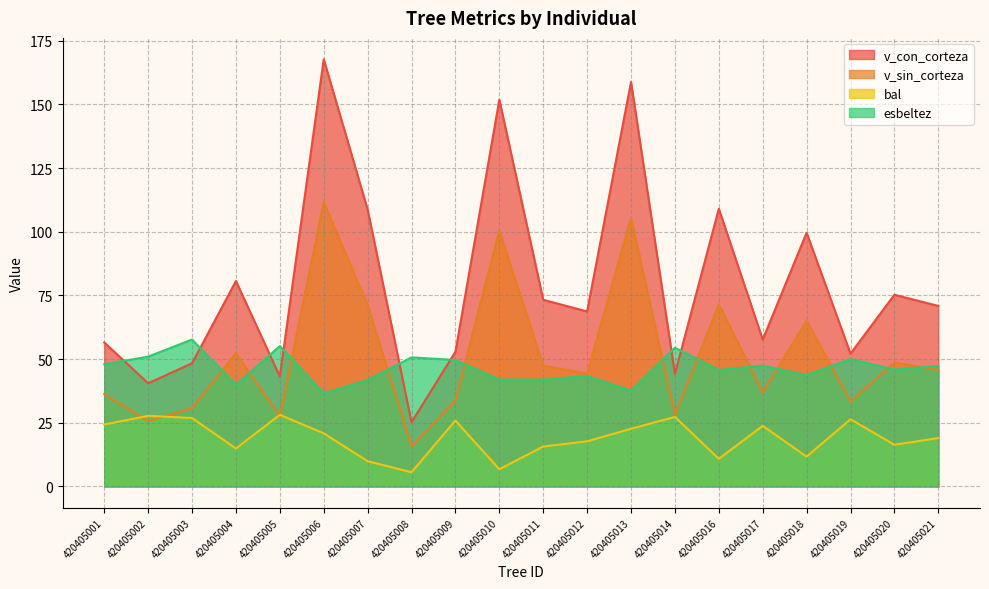

At which label does v_con_corteza reach its peak?

420405006